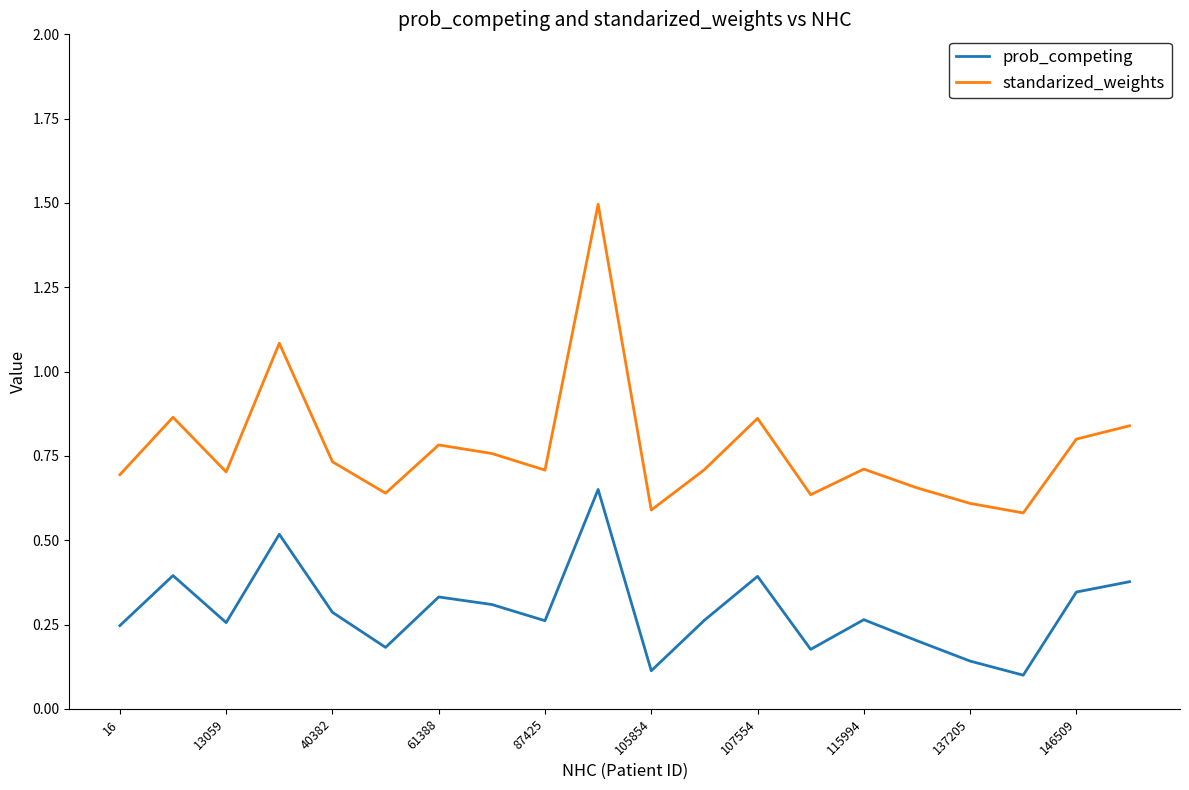

Which series has the largest total across all categories?

standarized_weights